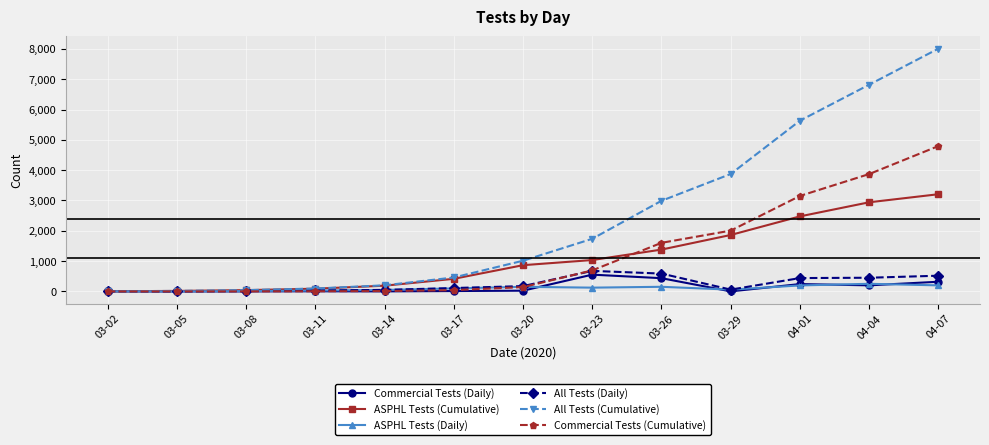

The value of ASPHL Tests (Cumulative) at 03-29 is 567. True or false?

False